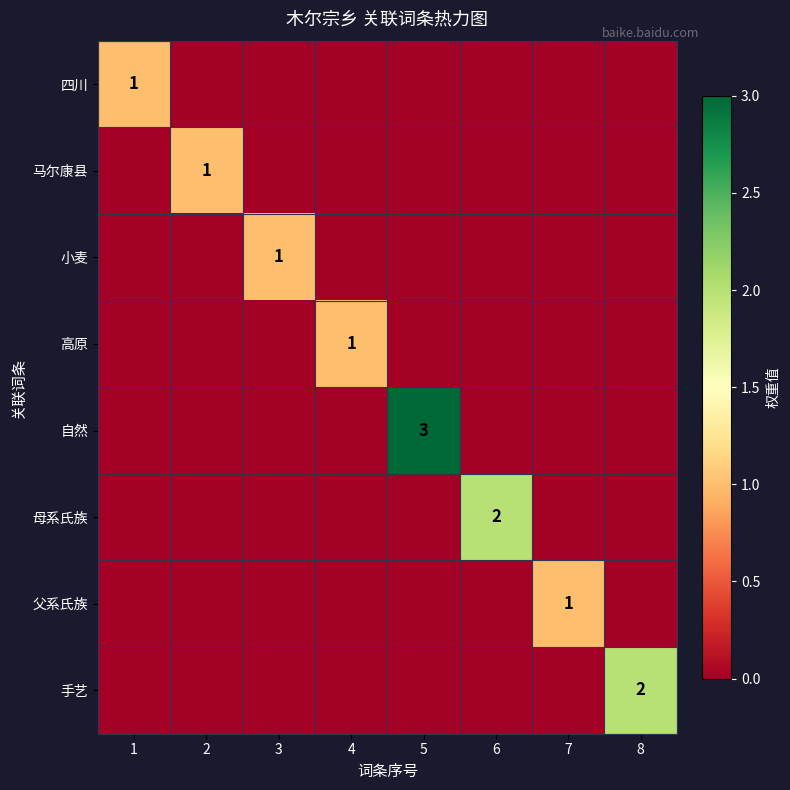

The 小麦 series shows 1 at 3. True or false?

True